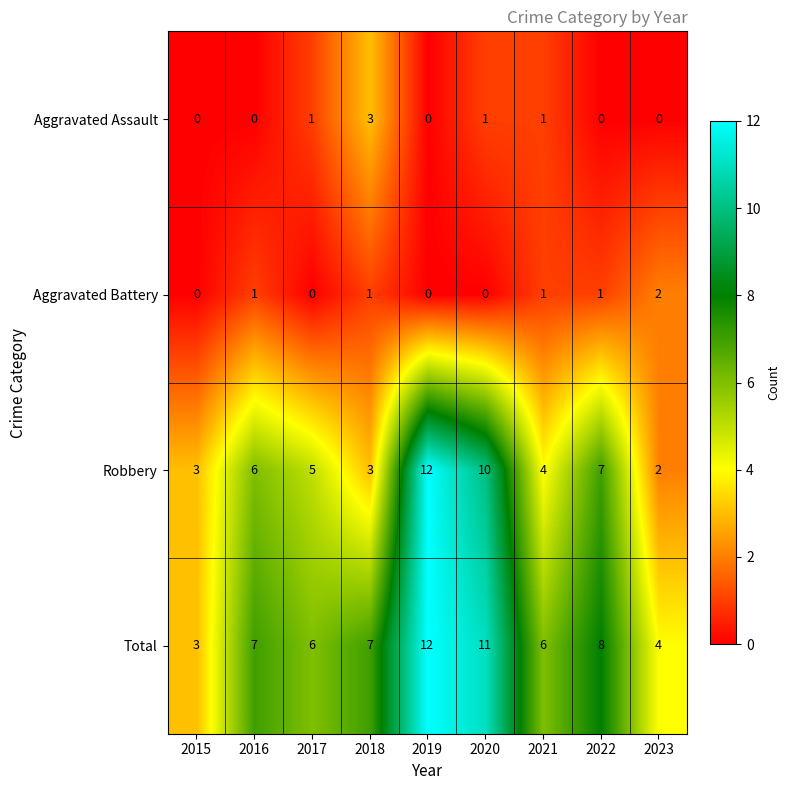

The value of Total at 2016 is 10. True or false?

False